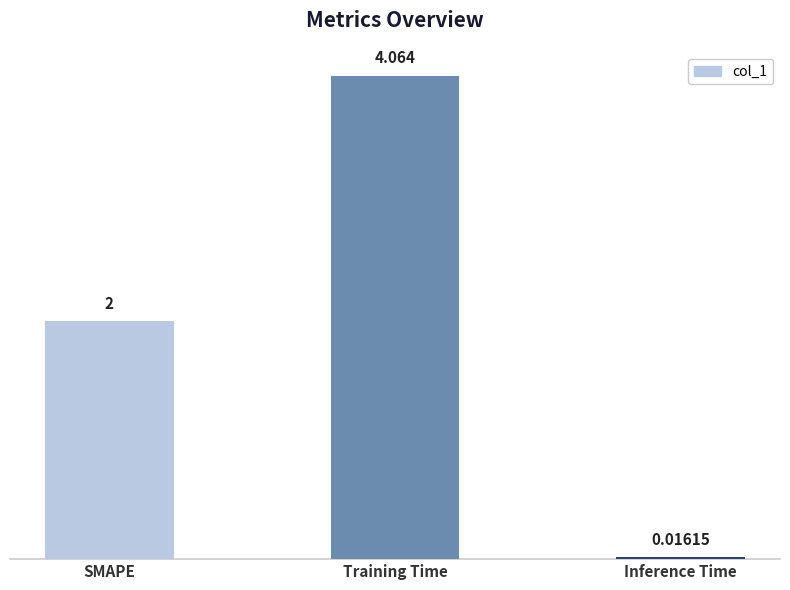

What is the label of the 3rd bar from the right?

SMAPE